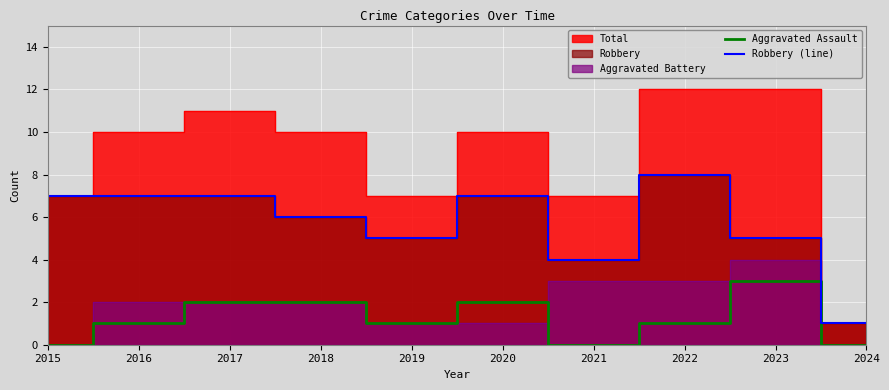

Reading left to right, extract all data points from this chart.

Aggravated Assault: 2015=0	2016=1	2017=2	2018=2	2019=1	2020=2	2021=0	2022=1	2023=3	2024=0
Robbery (line): 2015=7	2016=7	2017=7	2018=6	2019=5	2020=7	2021=4	2022=8	2023=5	2024=1